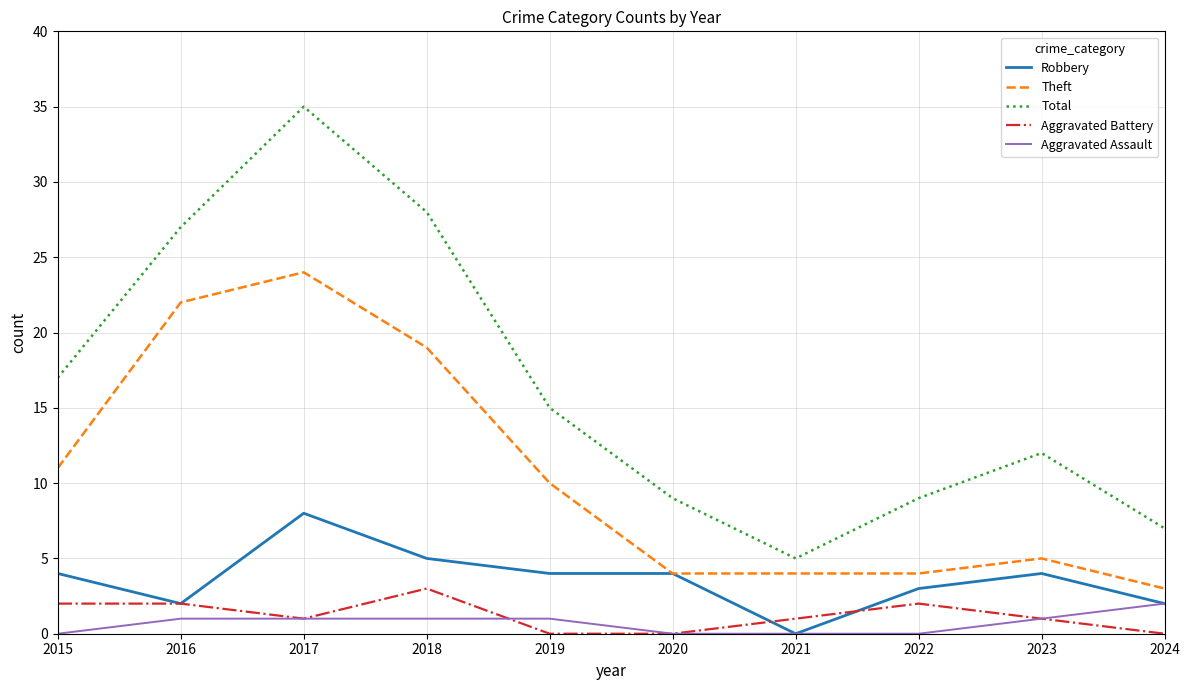

Is it true that Robbery equals 1 at 2015?

False